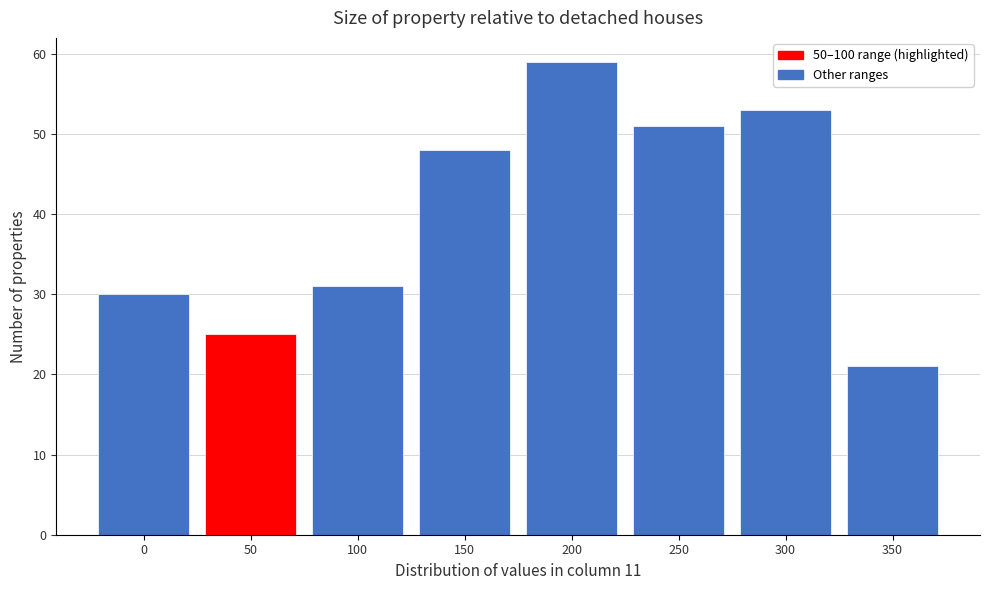

Reading right to left, extract all data points from this chart.

350=21	300=53	250=51	200=59	150=48	100=31	50=25	0=30